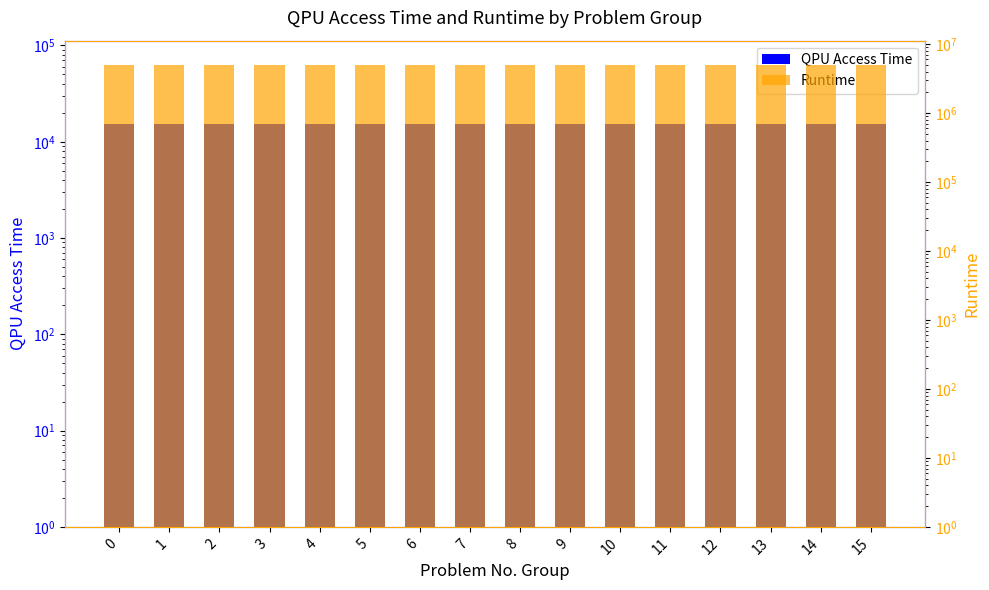

How many bars are there in each group?

2